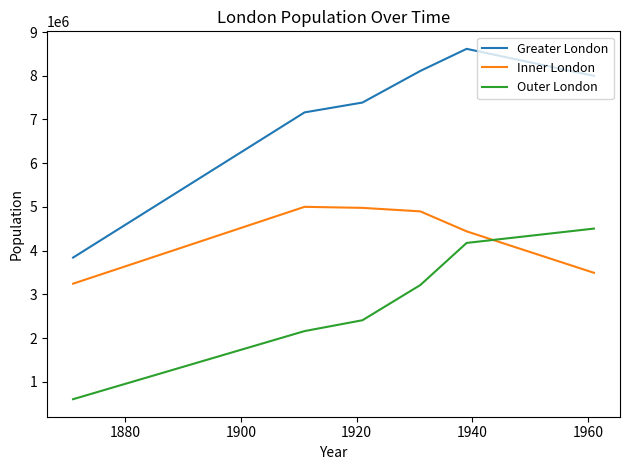

What is the difference between the maximum and minimum values in the Greater London series?

4774000